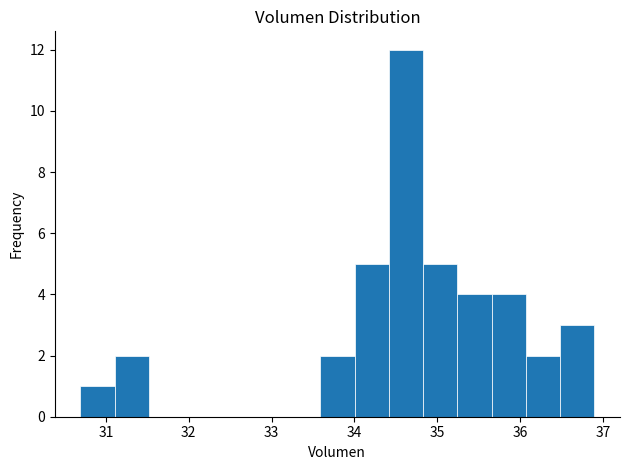

Reading left to right, list every bar in this chart as the range it spans on the x-axis followed by its height. Neither the bar edges nor the heights are printed on the chart, so give them approximately, as read against the axes.

30.7 to 31.1: 1
31.1 to 31.5: 2
31.5 to 31.9: 0
31.9 to 32.3: 0
32.3 to 32.8: 0
32.8 to 33.2: 0
33.2 to 33.6: 0
33.6 to 34.0: 2
34.0 to 34.4: 5
34.4 to 34.8: 12
34.8 to 35.2: 5
35.2 to 35.7: 4
35.7 to 36.1: 4
36.1 to 36.5: 2
36.5 to 36.9: 3